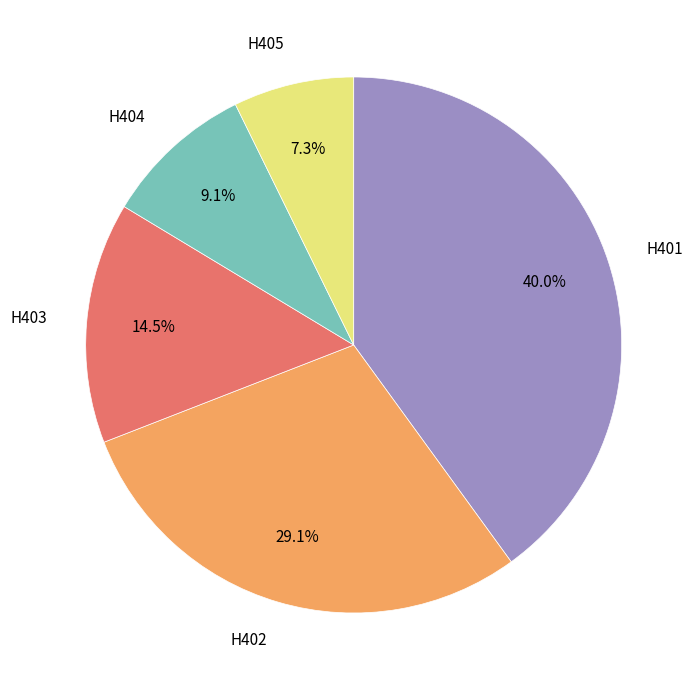

Is there any slice that represents more than half of the pie?

No